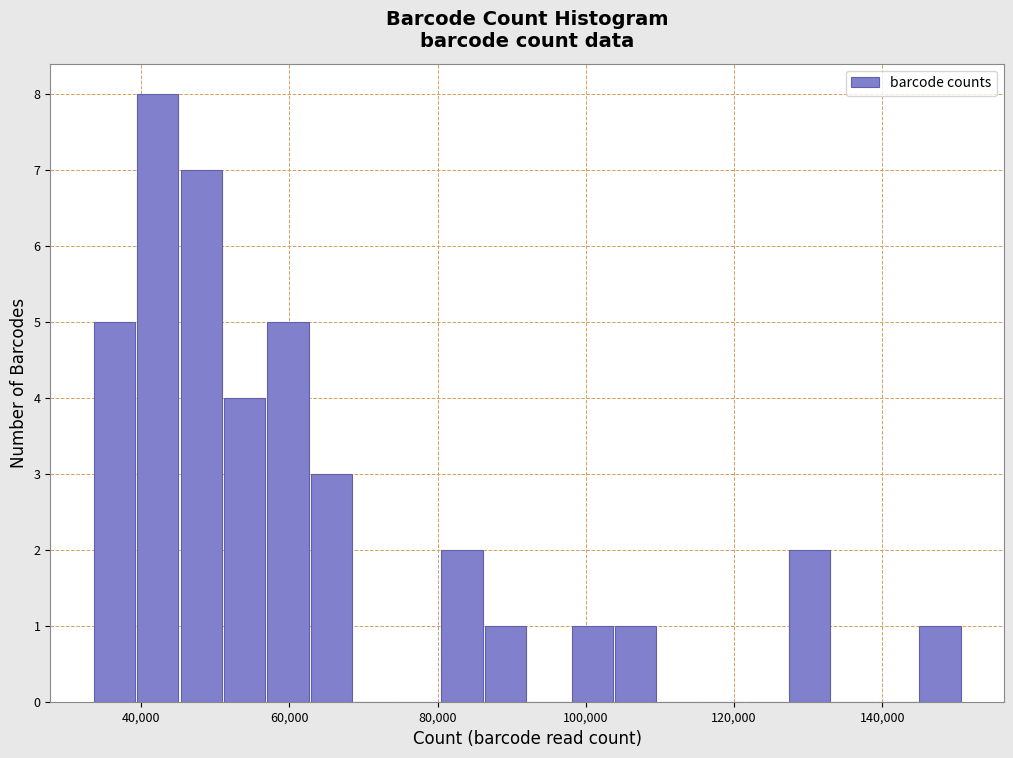

Read against the x-axis, roughly where is the centre of the tallest bar?

42000